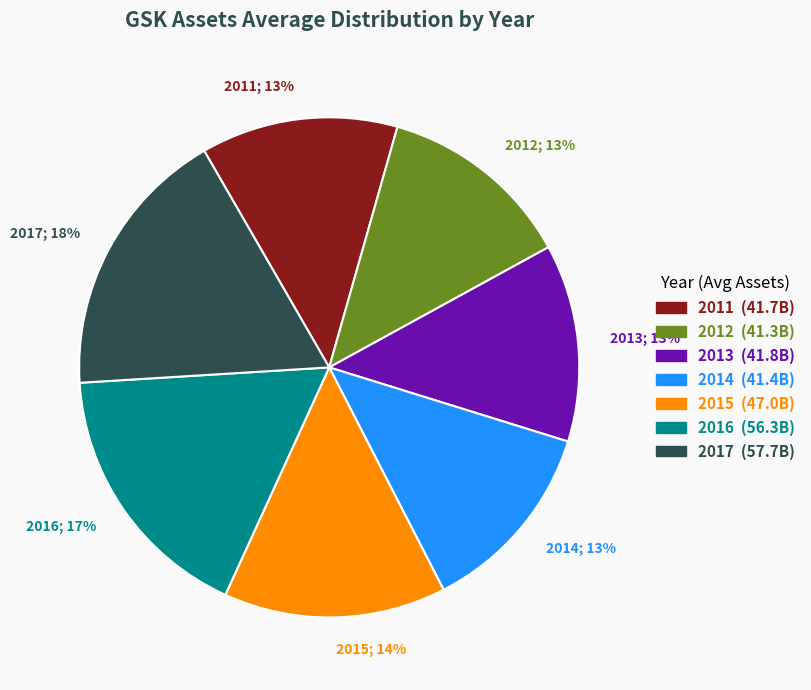

Is it true that 2014; 13% is 13% of the pie?

True